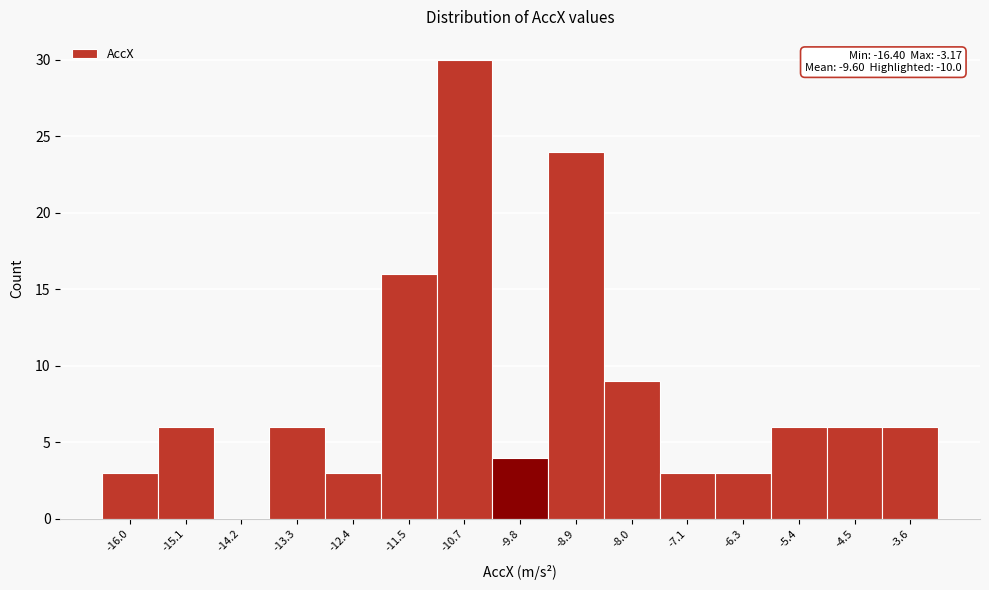

Which range on the x-axis has the tallest bar?

-11.1 to -10.2